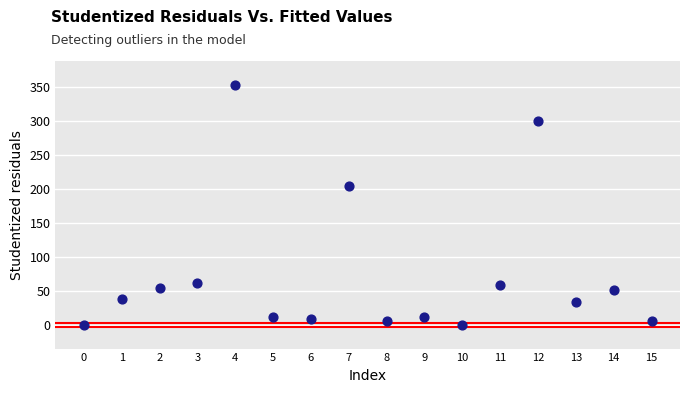

What is the range of Y values (max minus min)?

353.0